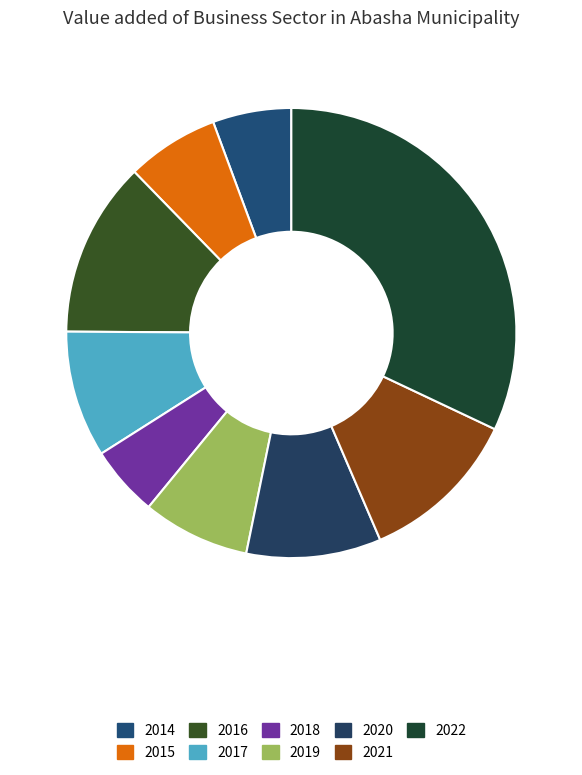

What is the smallest slice in the pie chart?

2018